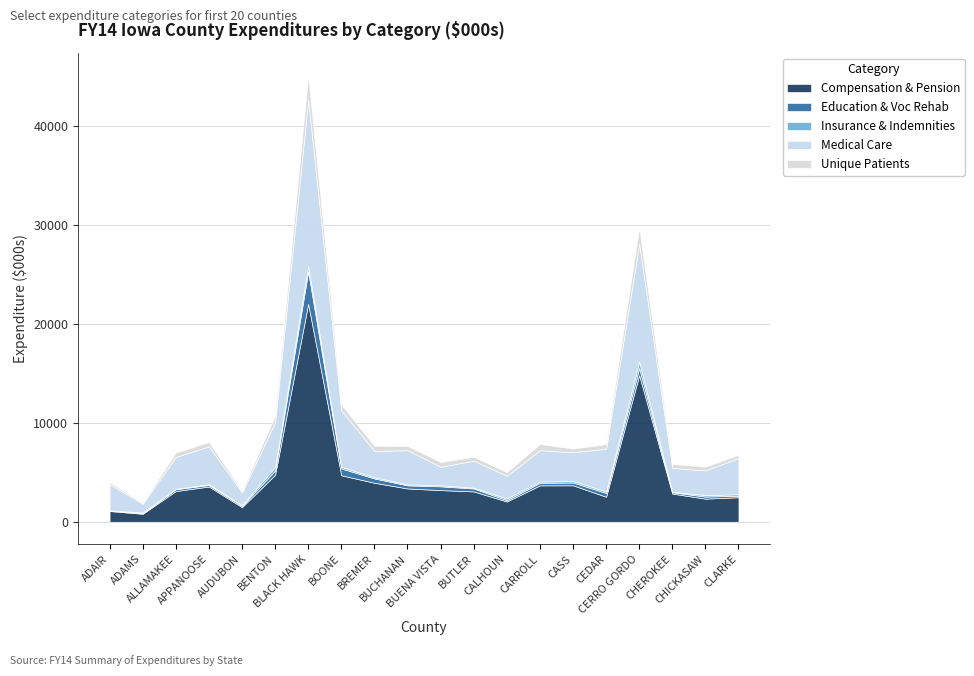

Which series has the widest spread of values?

Compensation & Pension